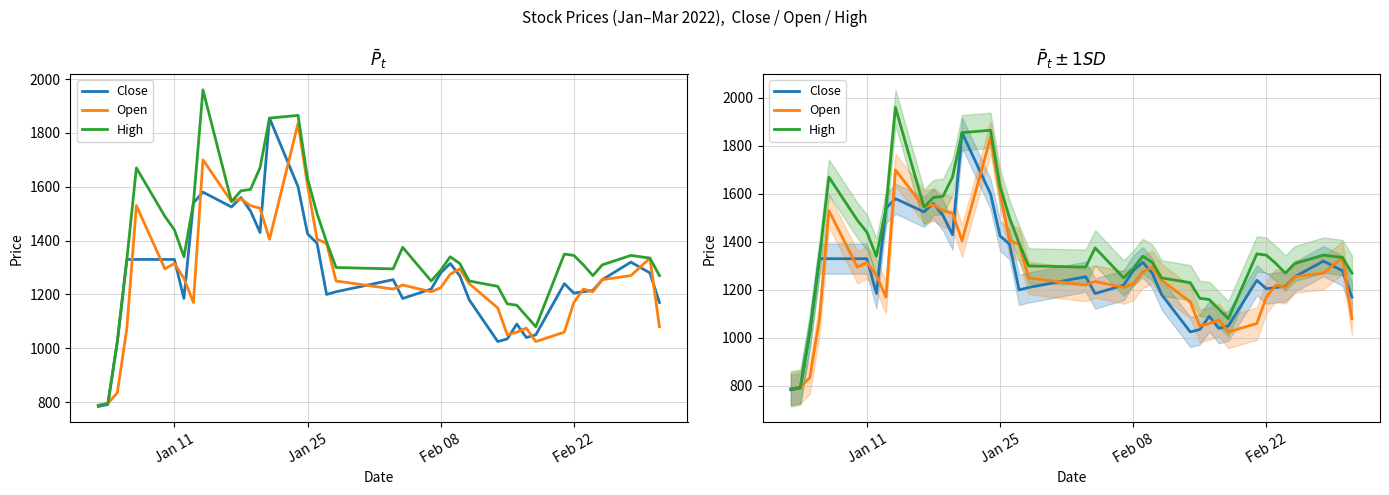

Which series has the largest total across all categories?

High